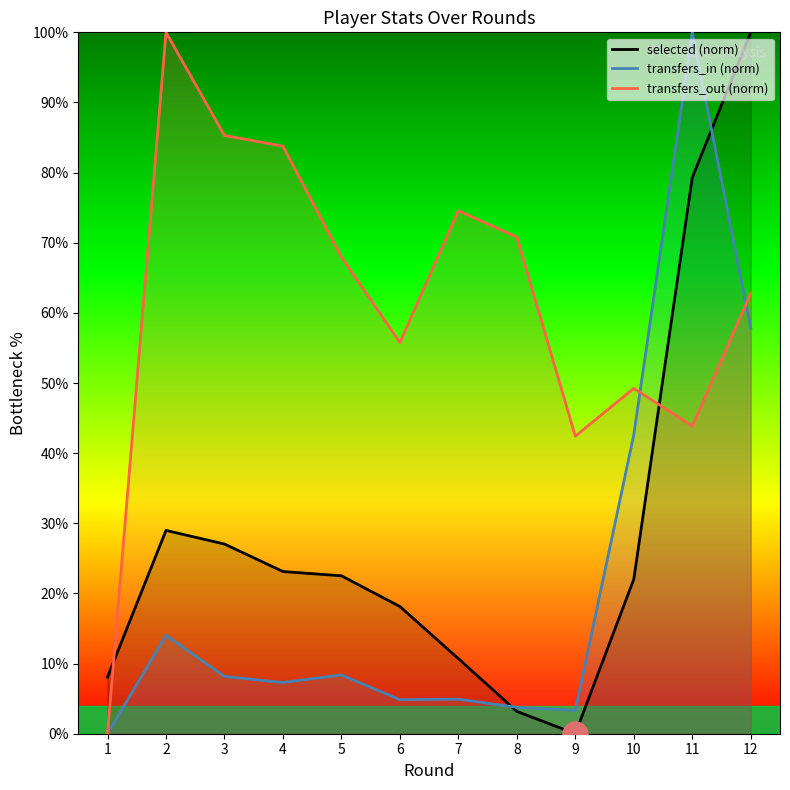

How many intersections are there between transfers_in (norm) and transfers_out (norm)?

2